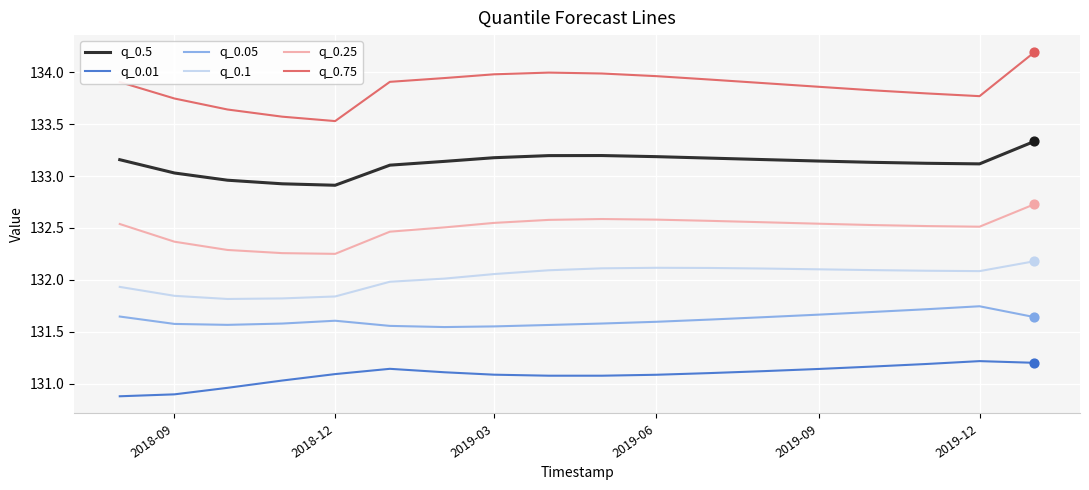

Which series has the largest total across all categories?

q_0.75